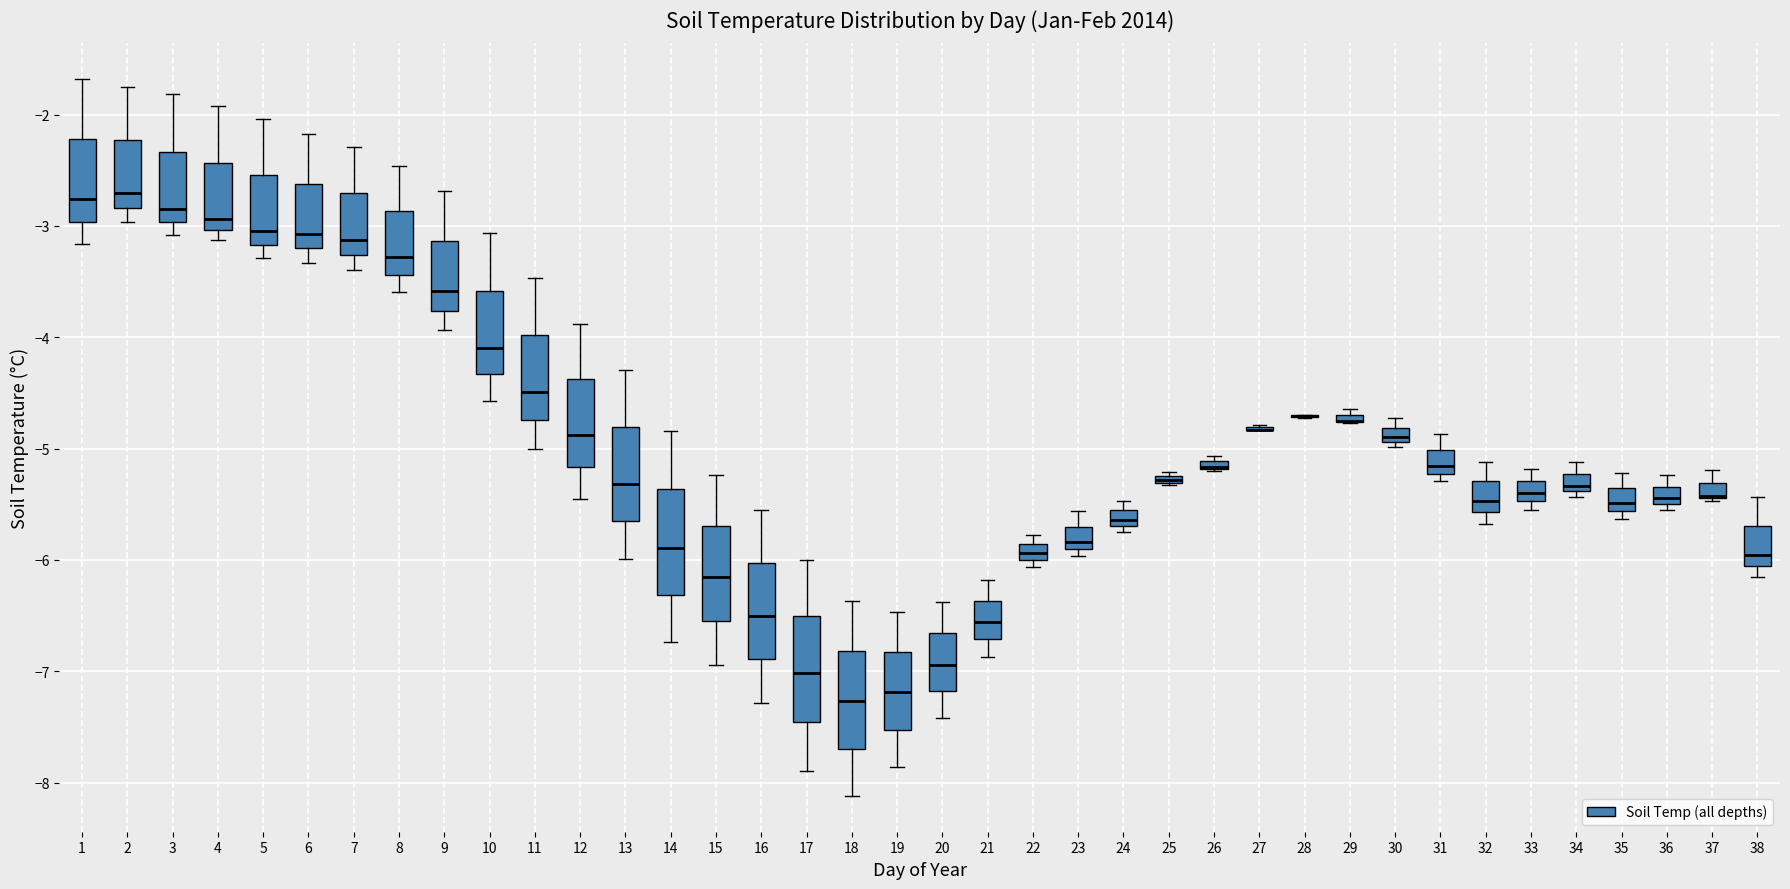

Where does the upper whisker of the box at x = 14 end on the y-axis? The values are not printed on the chart, so give them approximately, as read against the axis.

-4.8